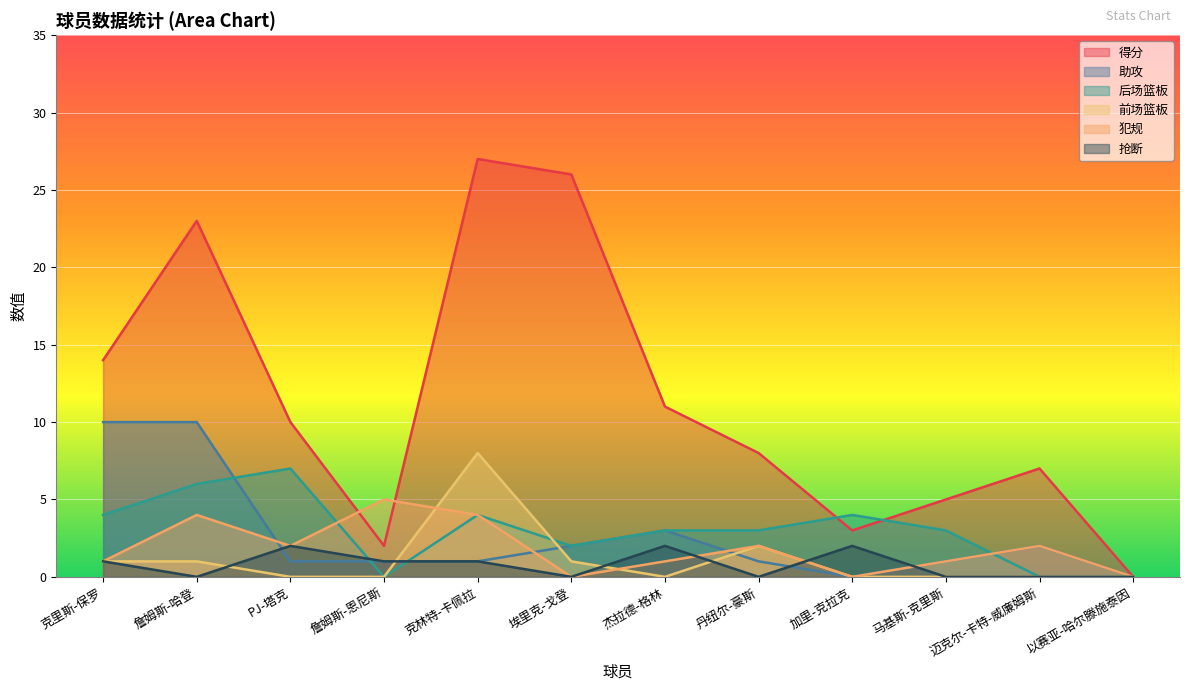

Reading left to right, what are all the values shown in this chart?

得分: 14	23	10	2	27	26	11	8	3	5	7	0
助攻: 10	10	1	1	1	2	3	1	0	1	2	0
后场篮板: 4	6	7	0	4	2	3	3	4	3	0	0
前场篮板: 1	1	0	0	8	1	0	2	0	0	0	0
犯规: 1	4	2	5	4	0	1	2	0	1	2	0
抢断: 1	0	2	1	1	0	2	0	2	0	0	0